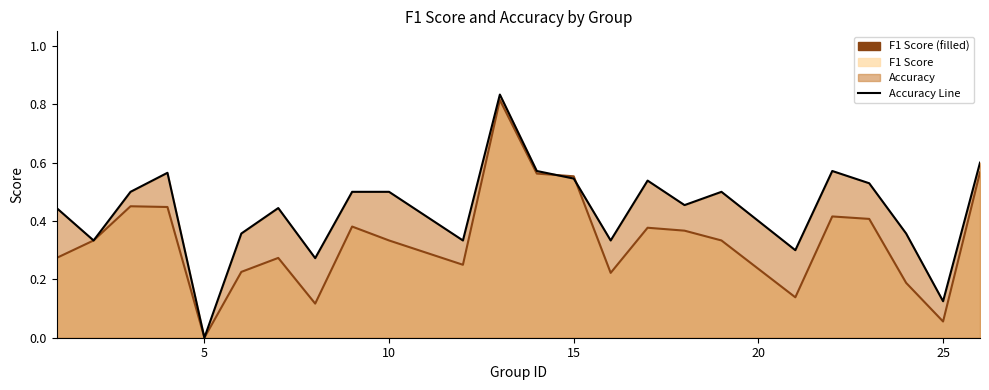

How many lines are shown in the chart?

2